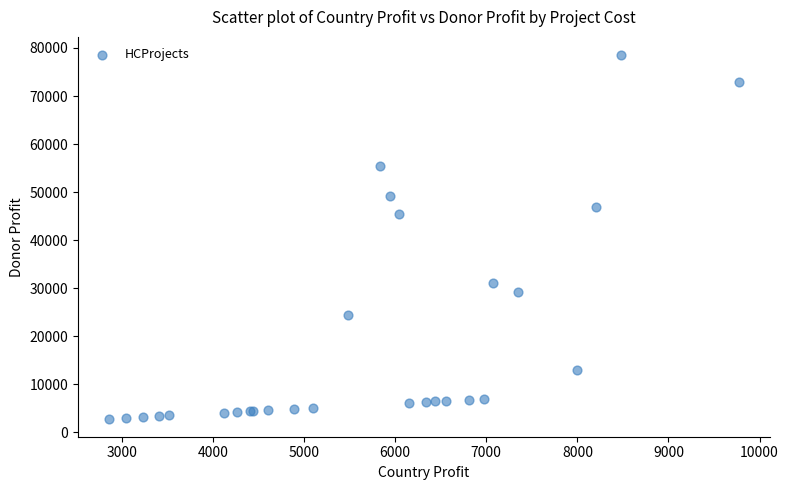

What Y value in the scatter plot is closest to 40693?

45367